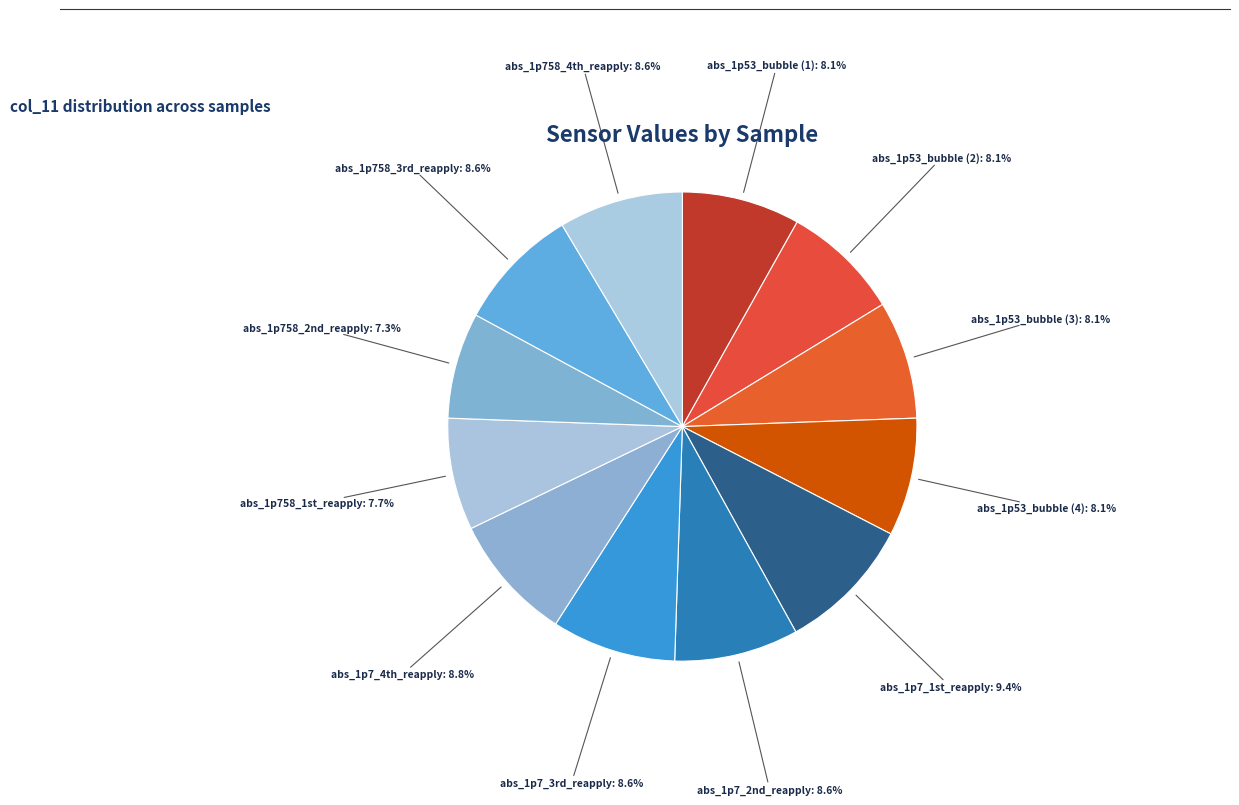

Rank the categories by value from highest to lowest.

abs_1p7_1st_reapply, abs_1p7_4th_reapply, abs_1p7_2nd_reapply, abs_1p7_3rd_reapply, abs_1p758_3rd_reapply, abs_1p758_4th_reapply, abs_1p53_bubble (1), abs_1p53_bubble (2), abs_1p53_bubble (3), abs_1p53_bubble (4), abs_1p758_1st_reapply, abs_1p758_2nd_reapply